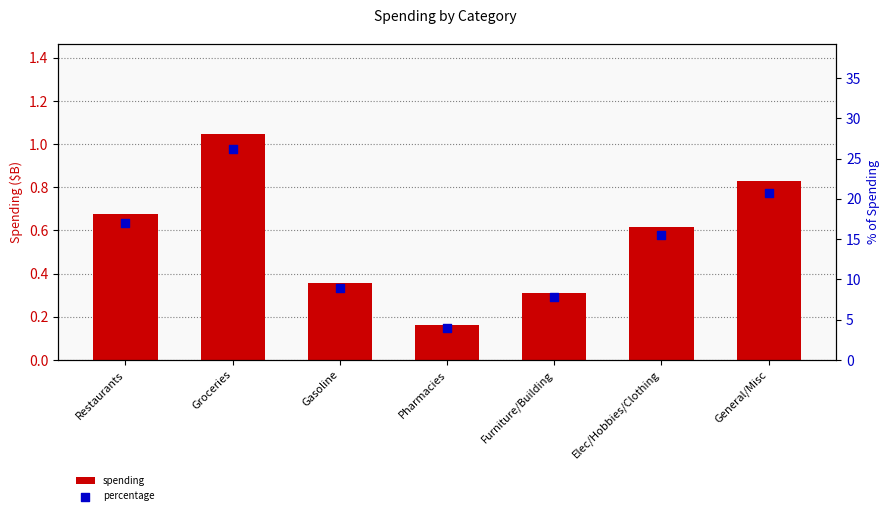

Which series has the widest spread of Y values?

percentage